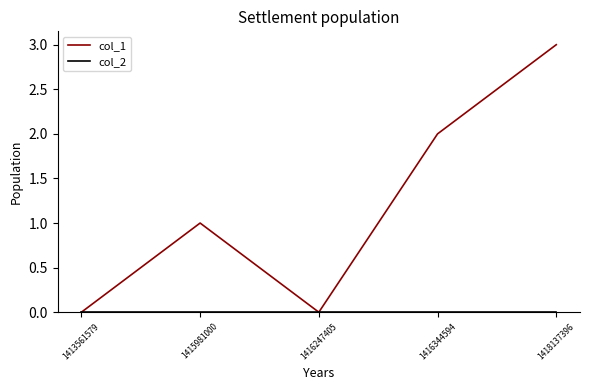

The col_1 series shows 2 at 1416344594. True or false?

True